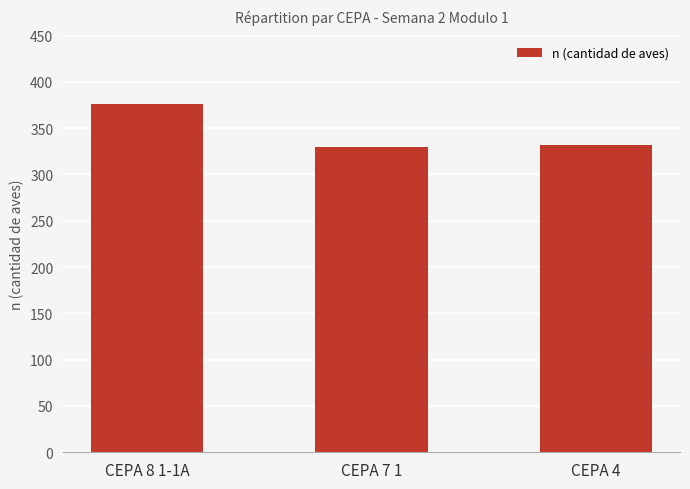

How many data points are less than 332?

1